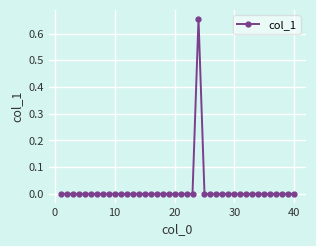

True or false: the data has more than 2 interior local peaks.

True